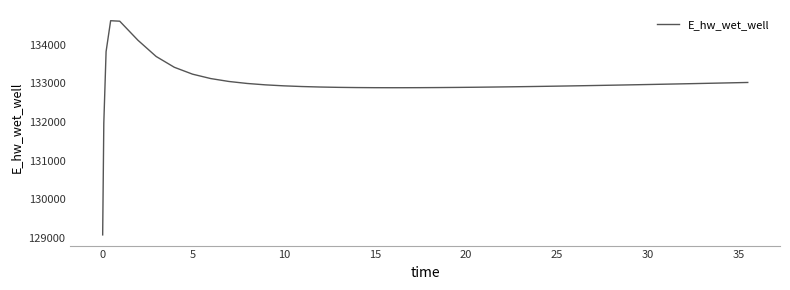

What is the difference between the maximum and minimum values?

5557.7